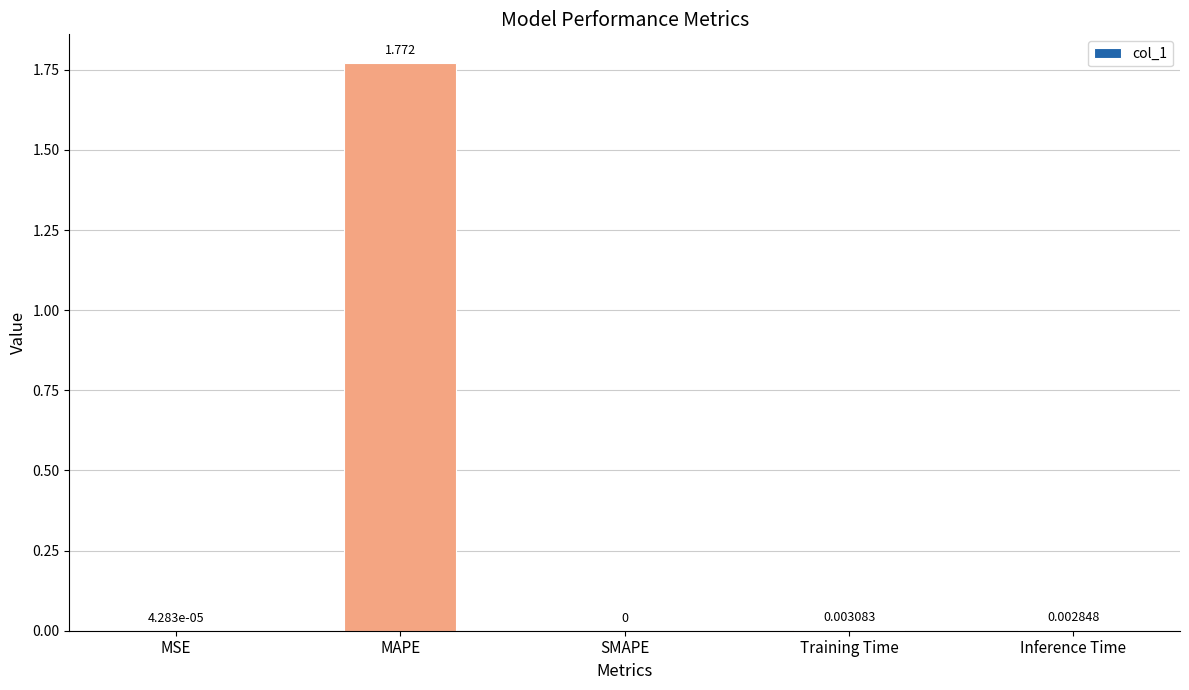

Which has a higher value, MAPE or MSE?

MAPE